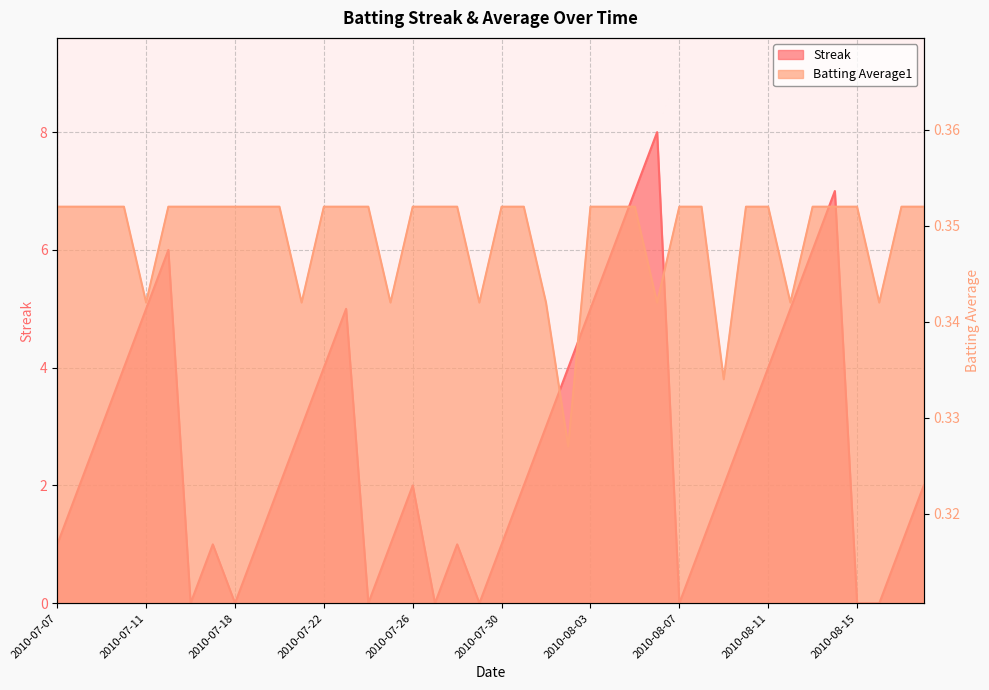

True or false: Streak has a value of 4.4 at 2010-08-16.

False